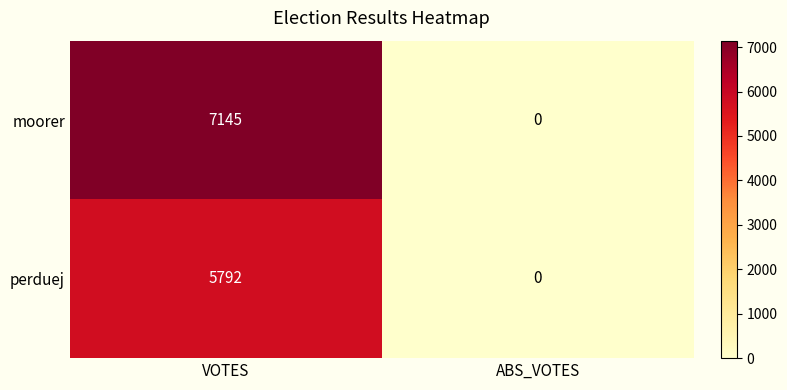

List the series in order of their overall mean, lowest first.

perduej, moorer